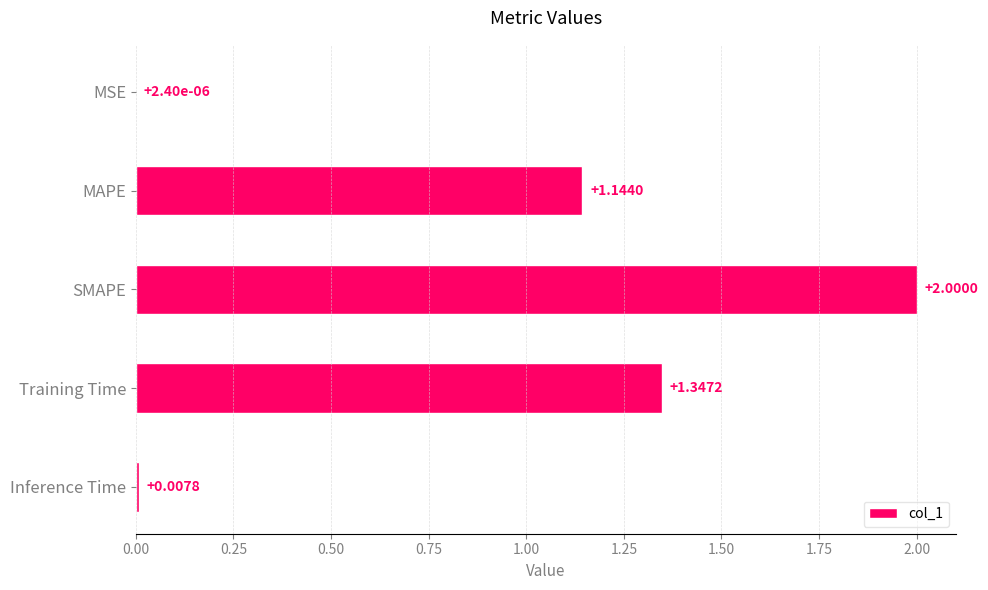

What is the sum of the values at SMAPE and Training Time?

3.3